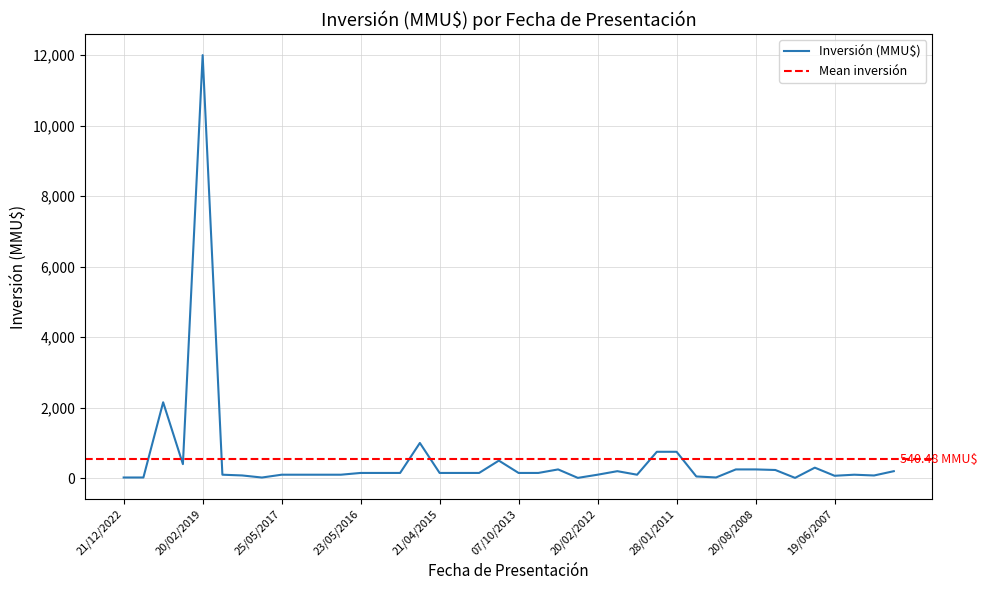

Reading left to right, list all the values displayed in this chart.

21/12/2022=21	22/09/2022=21	21/09/2022=2154	23/06/2020=400	20/02/2019=12000	19/12/2017=100	22/11/2017=79	22/09/2017=20	25/05/2017=100	15/05/2017=100	31/03/2017=100	05/01/2017=100	23/05/2016=150	21/04/2016=150	21/08/2015=150	20/07/2015=1000	21/04/2015=150	20/03/2015=150	20/06/2014=150	10/12/2013=500	07/10/2013=150	27/09/2013=150	10/05/2013=250	20/07/2012=10	20/02/2012=100	13/01/2012=200	10/01/2012=100	08/02/2011=750	28/01/2011=750	06/07/2009=50	02/06/2009=22	01/10/2008=250	20/08/2008=250	08/10/2007=234	31/08/2007=10	04/07/2007=300	19/06/2007=70	31/01/2007=100	19/01/2007=78	12/01/2007=200